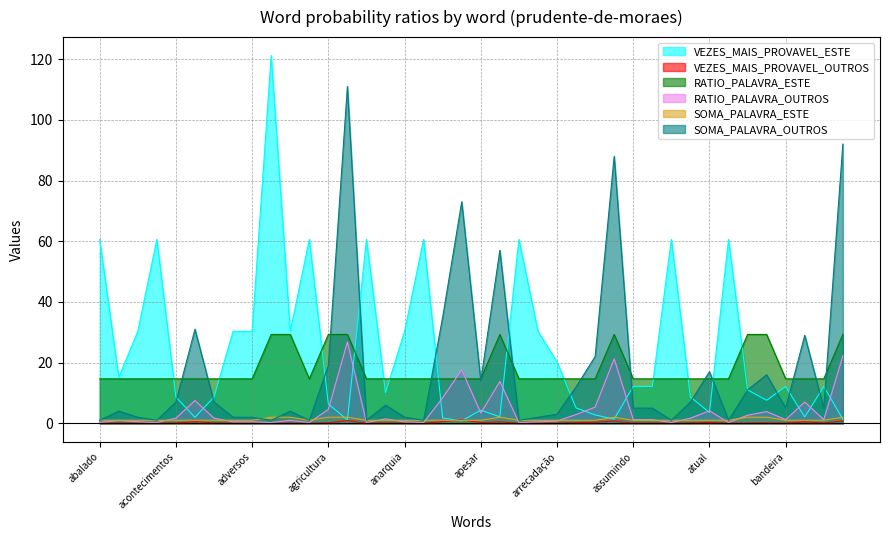

How many intersections are there between VEZES_MAIS_PROVAVEL_ESTE and SOMA_PALAVRA_OUTROS?

15